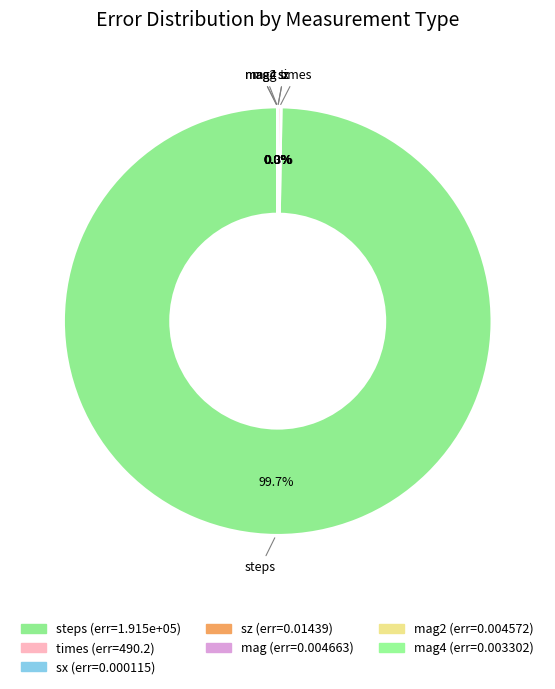

Which slice is the smallest?

sx